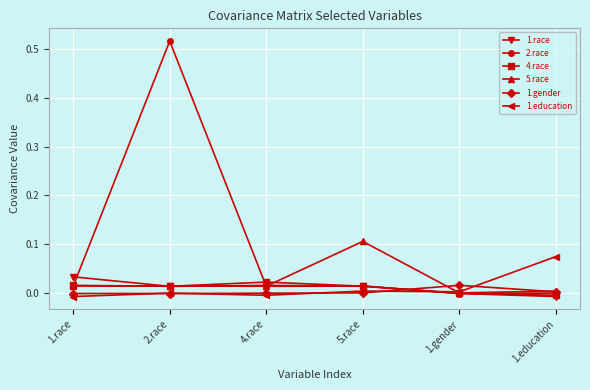

The value of 5.race at 1.gender is -0.0. True or false?

True